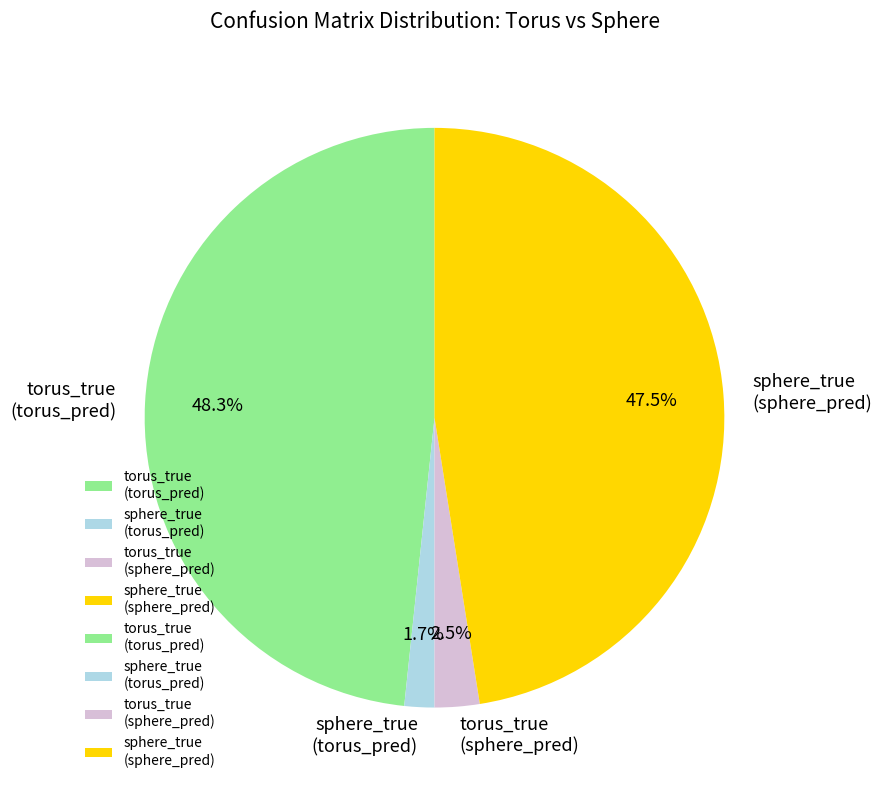

Rank the categories by value from lowest to highest.

sphere_true (torus_pred), torus_true (sphere_pred), sphere_true (sphere_pred), torus_true (torus_pred)